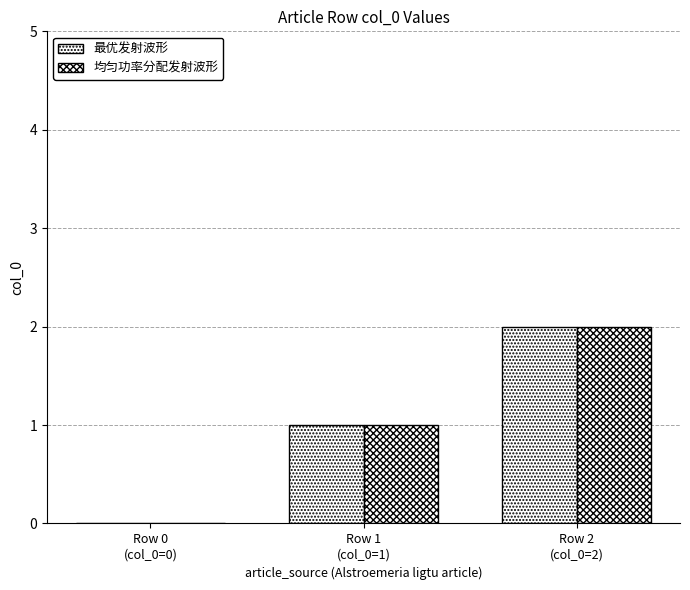

Does the chart contain stacked bars?

No